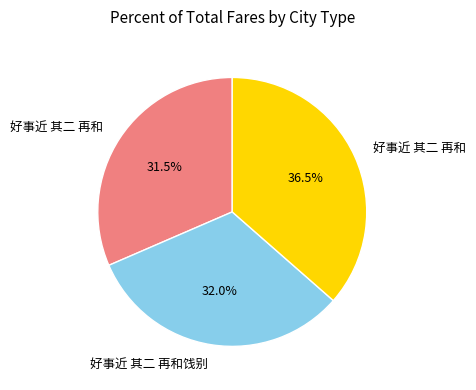

Does any single category account for the majority?

No